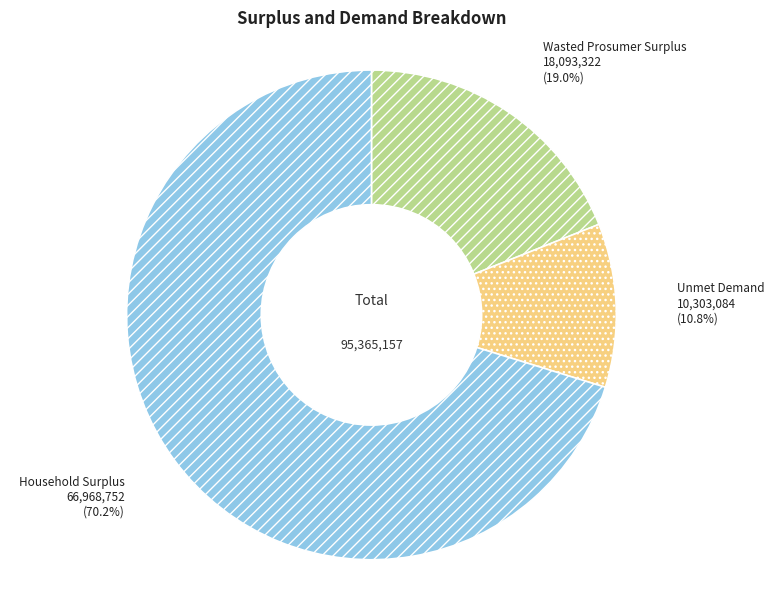

Approximately how many times larger is the value at Household Surplus compared to Unmet Demand?

6.5